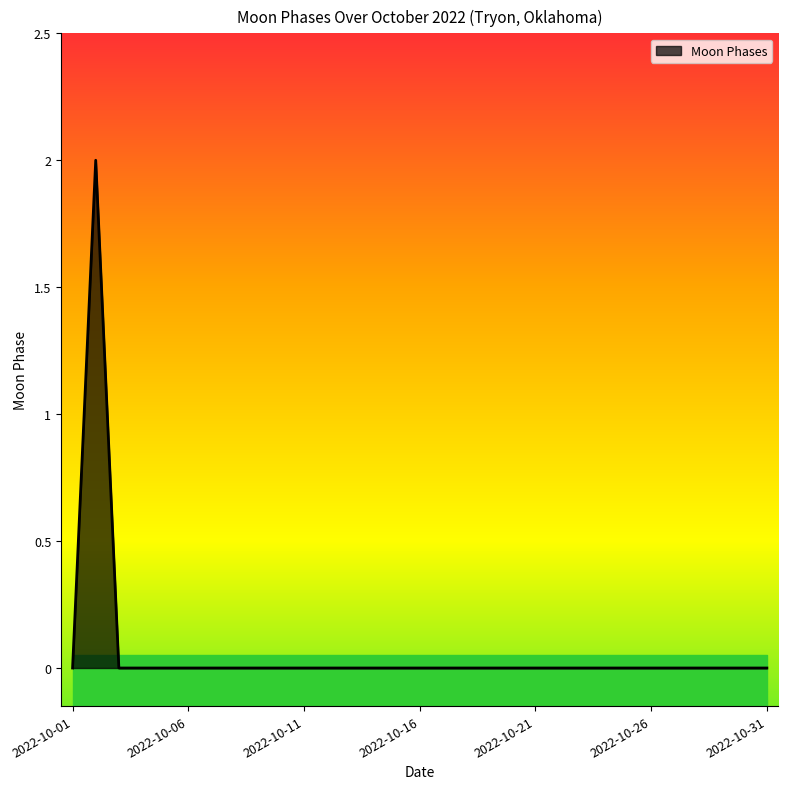

The chart shows a value of 1 at 2022-10-23. True or false?

False